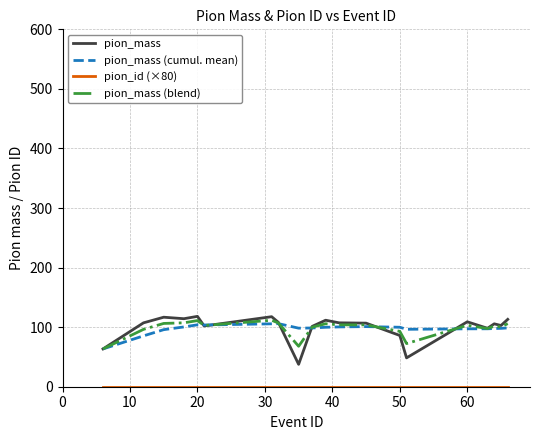

What is the greatest value displayed?

118.1